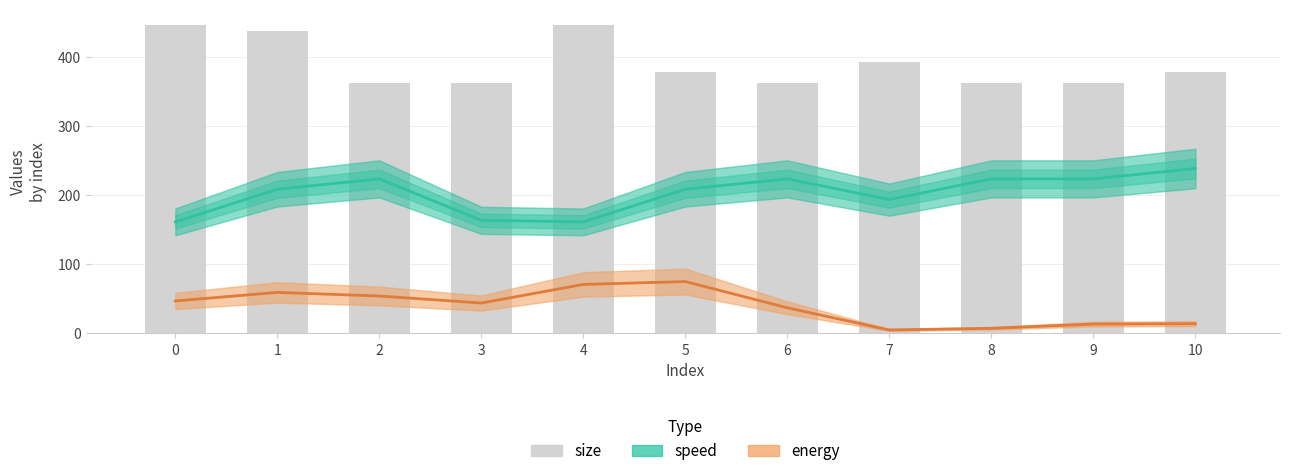

The speed series shows 208.4 at 1. True or false?

True